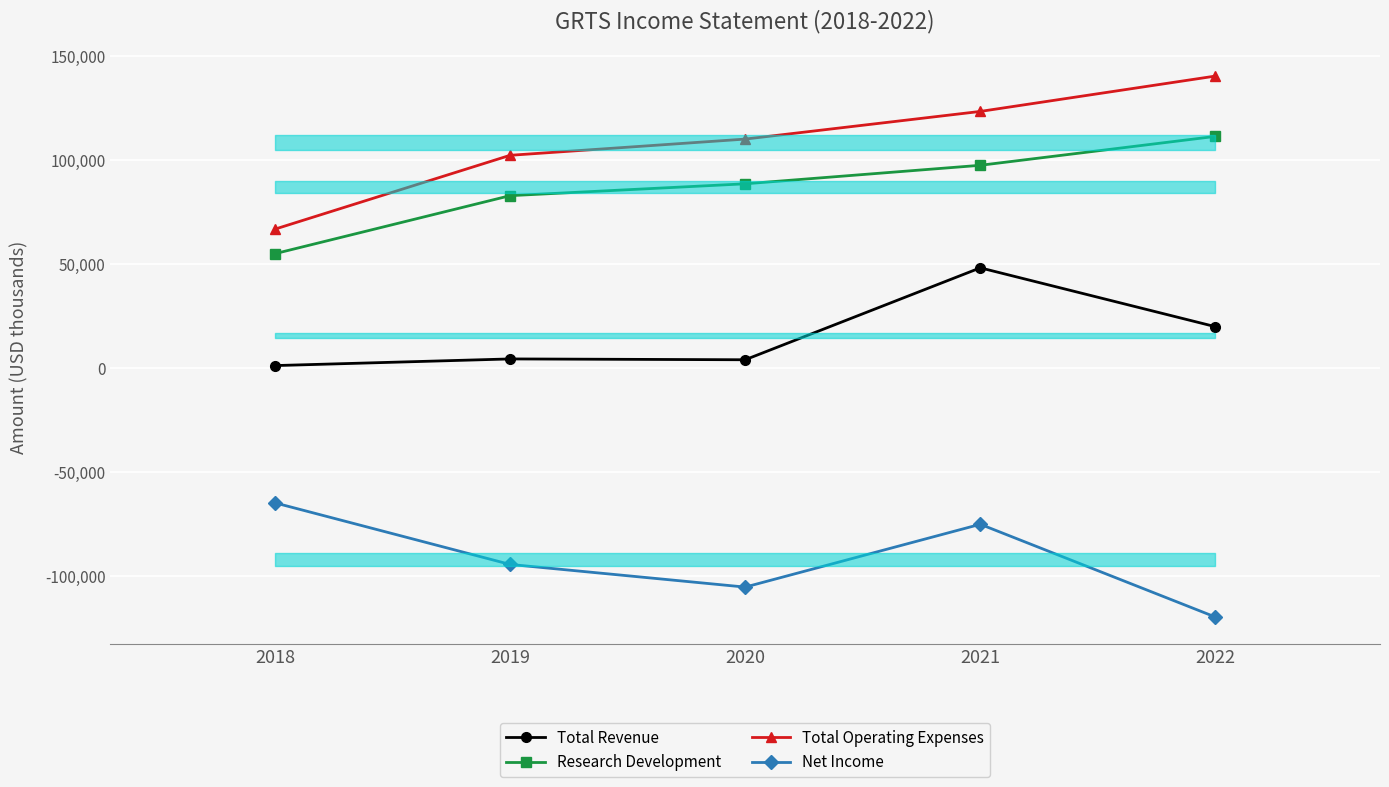

At which category is the sum across all series the highest?

2021